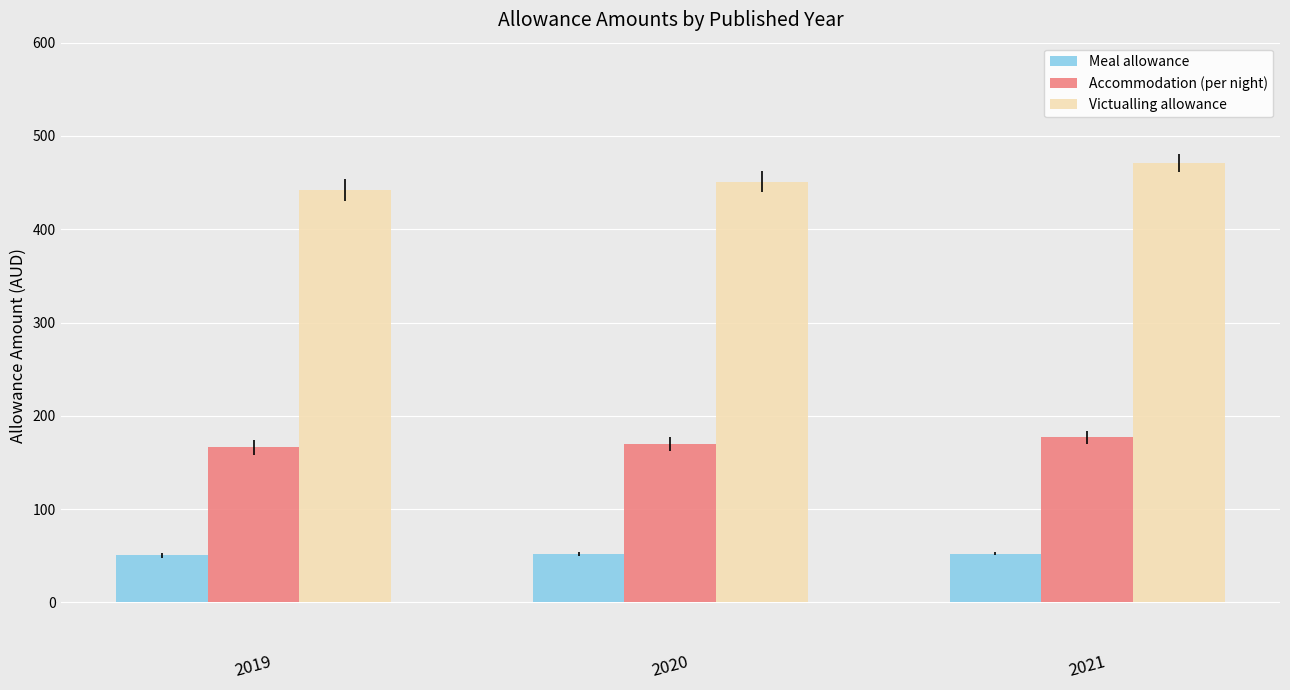

What is the sum of all Meal allowance values?

154.5